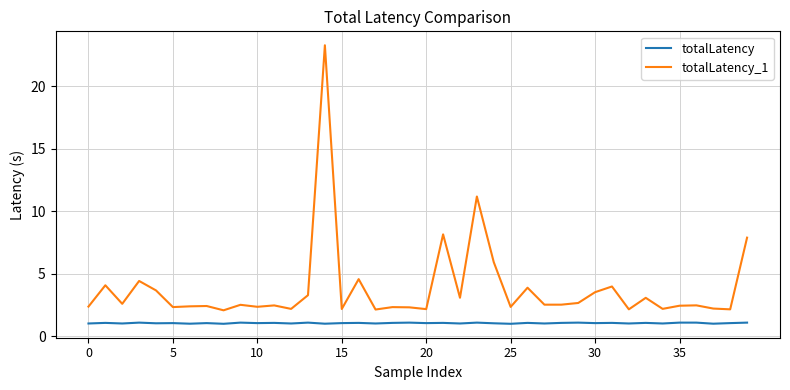

What are all the series names shown in the legend?

totalLatency, totalLatency_1